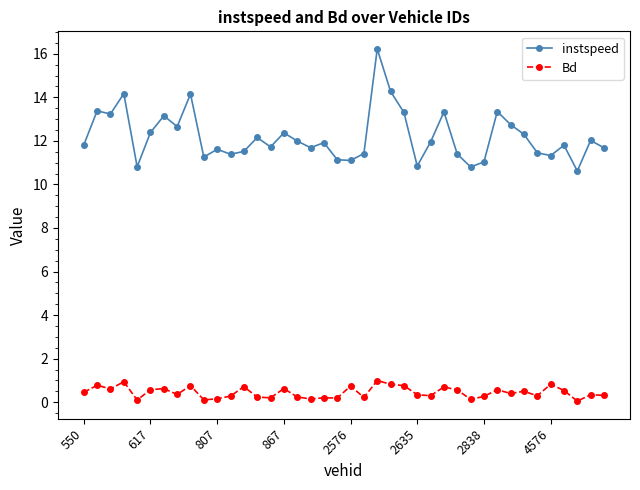

True or false: instspeed and Bd cross at least once.

False